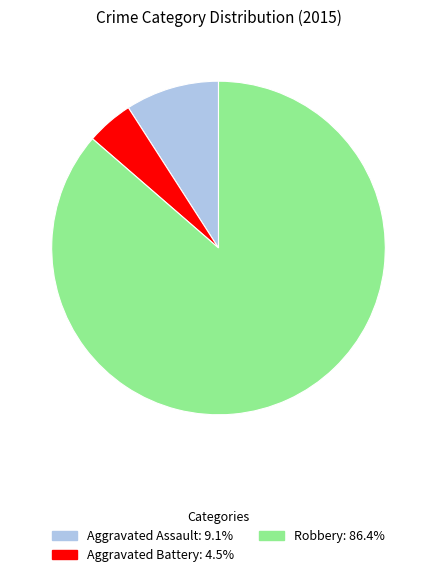

Does any single category account for the majority?

Yes